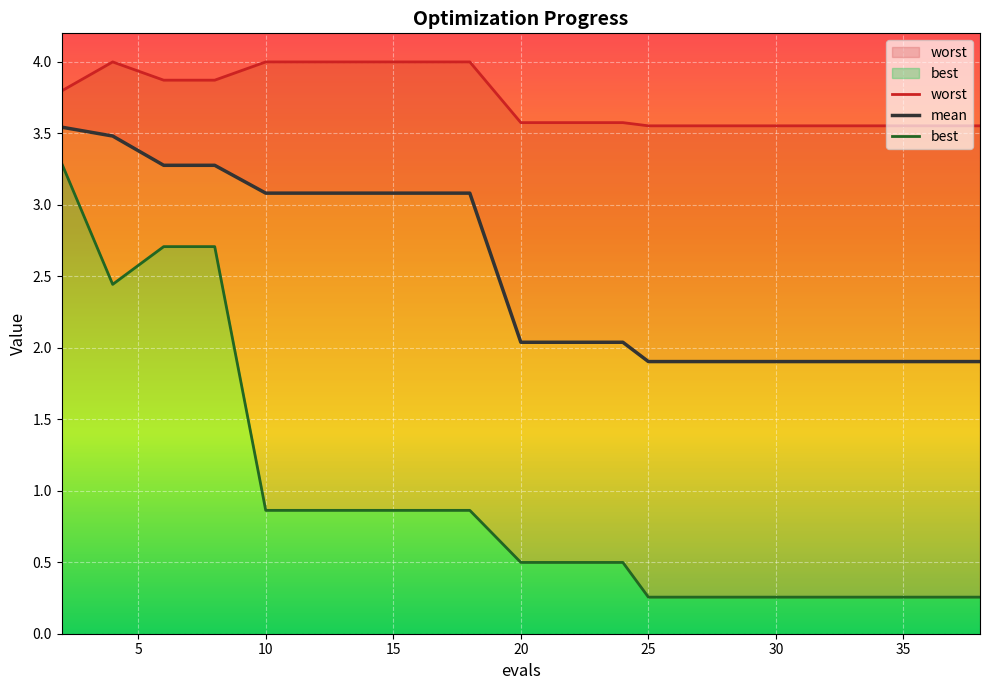

True or false: mean and best intersect in this chart.

False